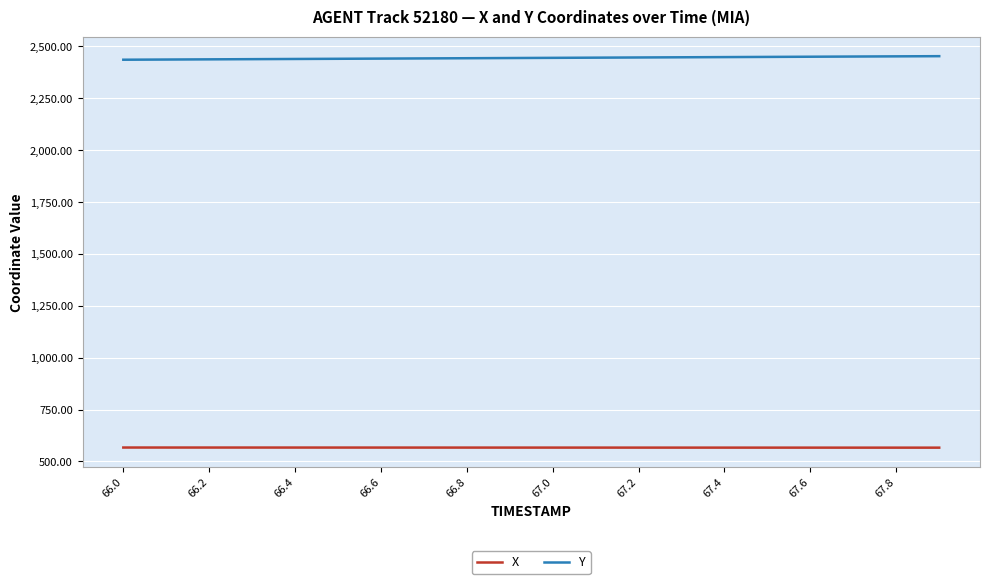

What is the minimum value for Y?

2436.2